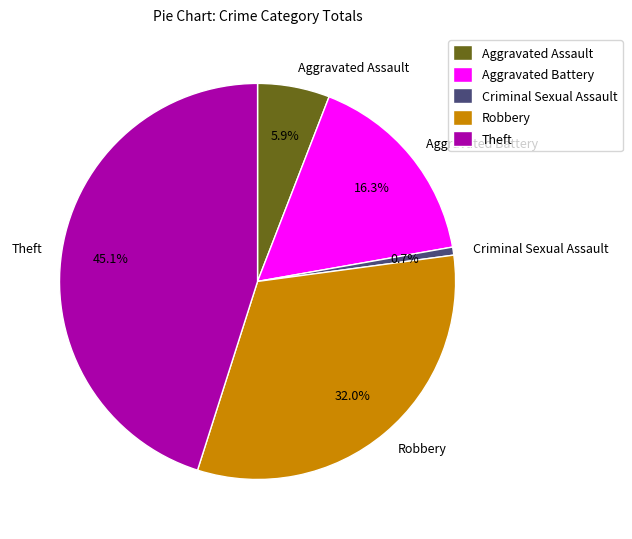

The Aggravated Battery slice represents 16% of the pie. True or false?

True